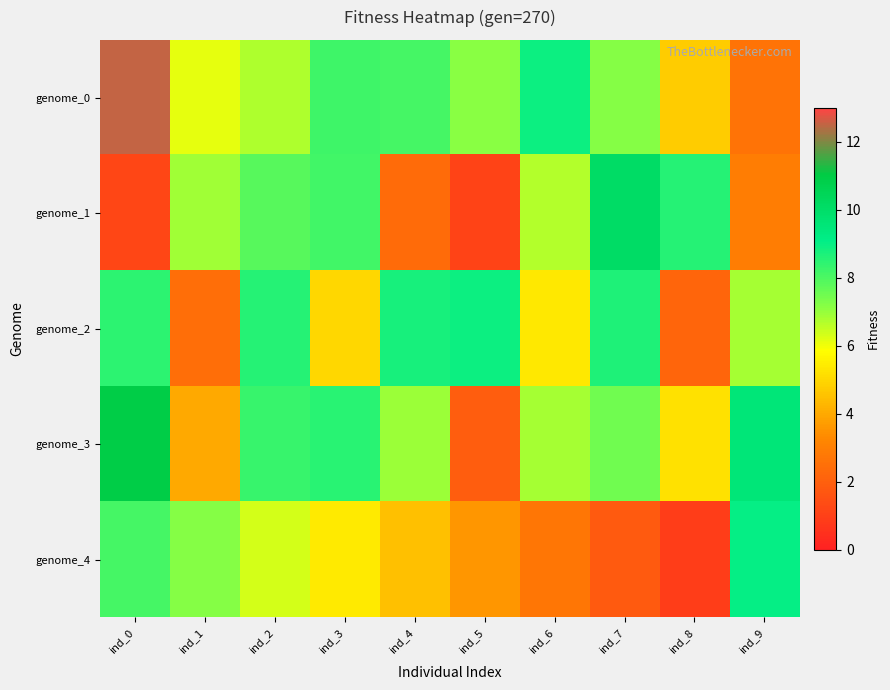

Reading left to right, list all the values displayed in this chart.

genome_0: ind_0=12.5	ind_1=6.1	ind_2=6.7	ind_3=8.2	ind_4=8.1	ind_5=7.1	ind_6=8.9	ind_7=7.2	ind_8=4.8	ind_9=2.6
genome_1: ind_0=1.2	ind_1=6.9	ind_2=7.8	ind_3=8.1	ind_4=2.4	ind_5=1.1	ind_6=6.7	ind_7=10.1	ind_8=8.6	ind_9=2.9
genome_2: ind_0=8.5	ind_1=2.5	ind_2=8.6	ind_3=5.0	ind_4=8.7	ind_5=8.9	ind_6=5.3	ind_7=8.7	ind_8=2.2	ind_9=6.8
genome_3: ind_0=10.9	ind_1=4.0	ind_2=8.3	ind_3=8.5	ind_4=6.9	ind_5=1.9	ind_6=6.8	ind_7=7.5	ind_8=5.2	ind_9=9.5
genome_4: ind_0=8.1	ind_1=7.2	ind_2=6.3	ind_3=5.4	ind_4=4.5	ind_5=3.6	ind_6=2.7	ind_7=1.8	ind_8=0.9	ind_9=9.0